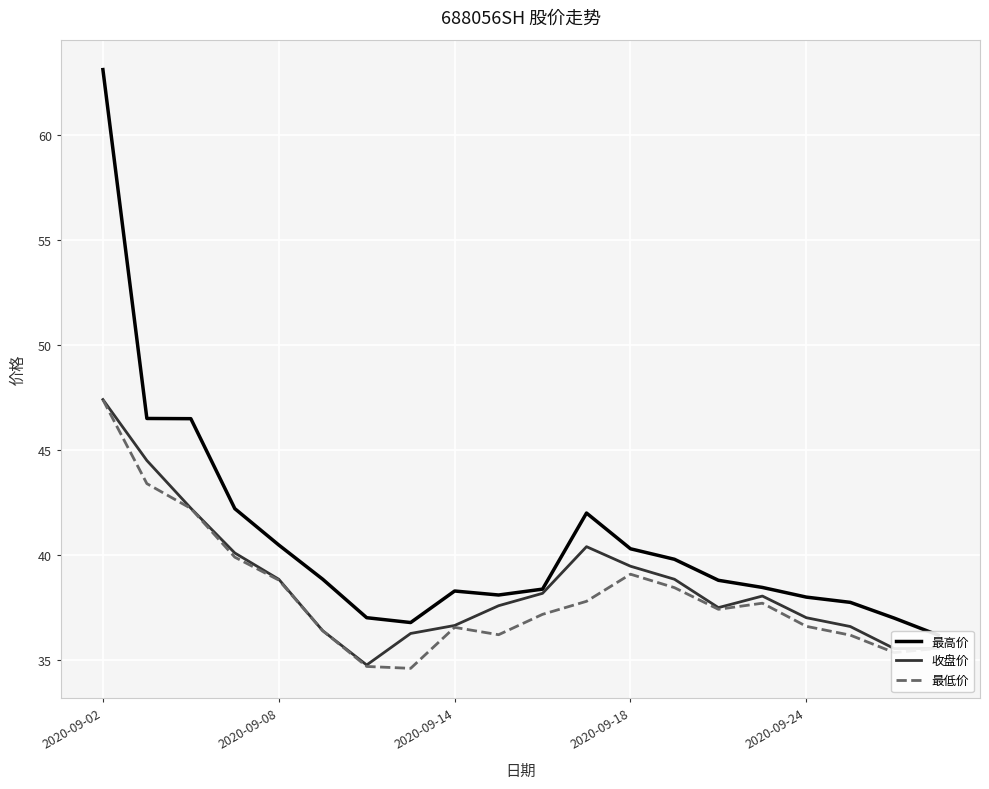

How many data points in 最低价 are less than 37?

9